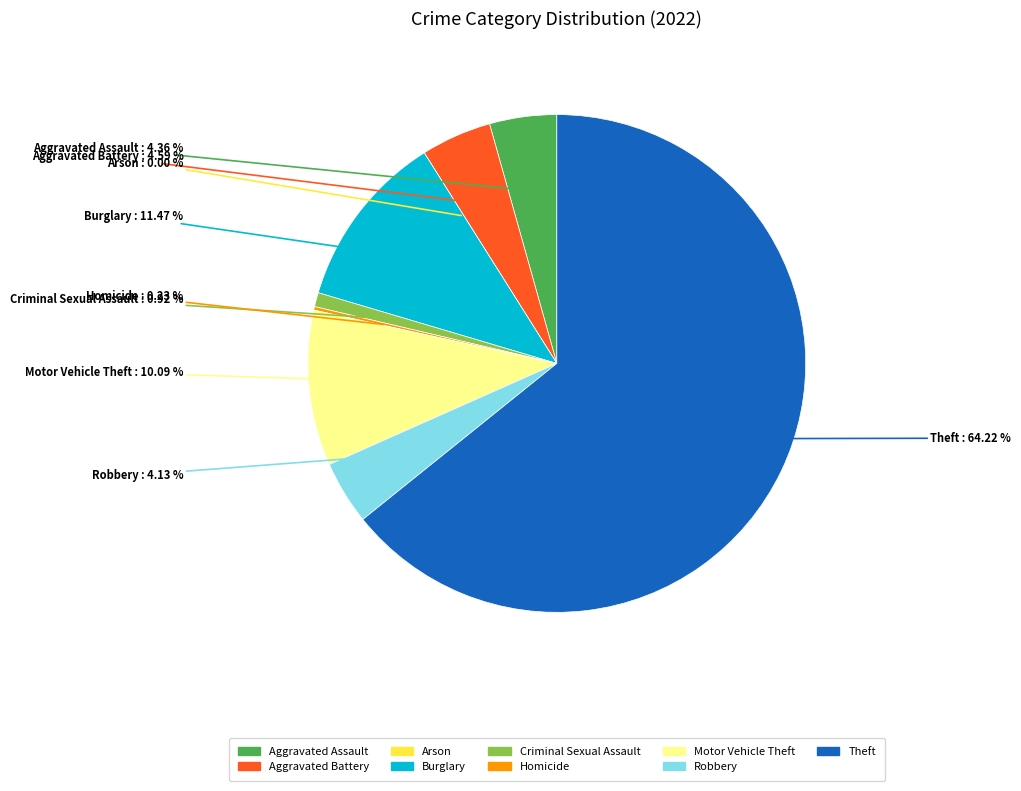

Approximately how many times larger is the value at Aggravated Assault compared to Motor Vehicle Theft?

0.4